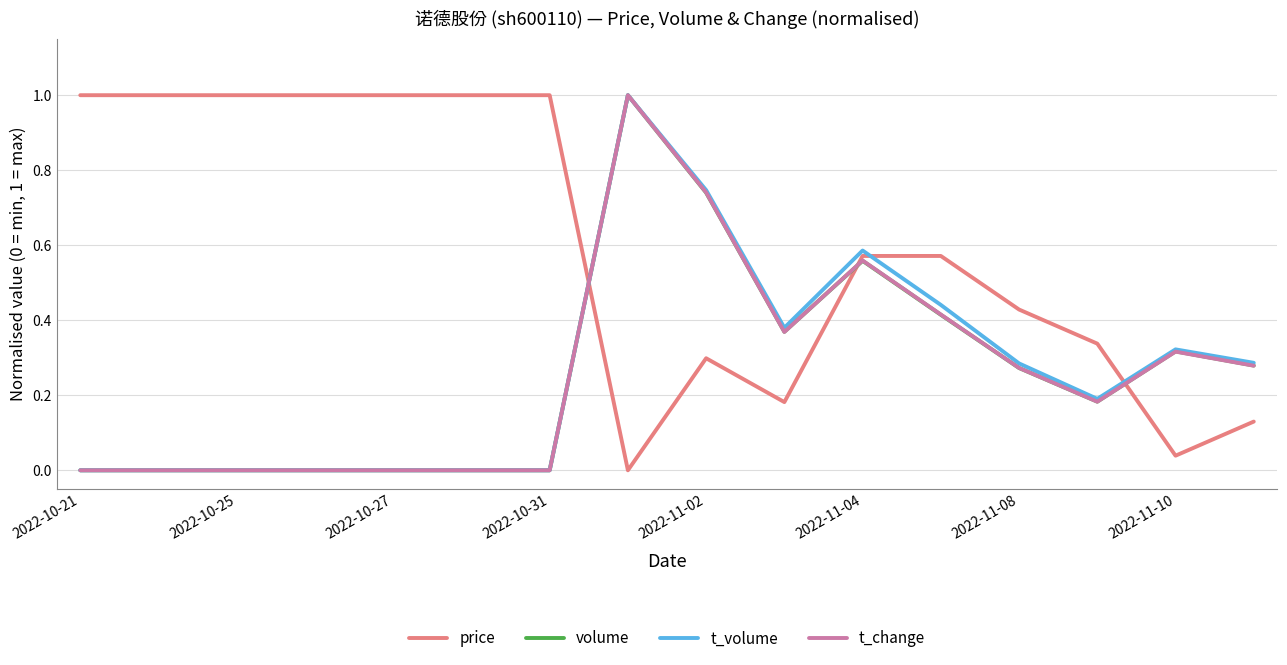

Which series has the largest total across all categories?

price